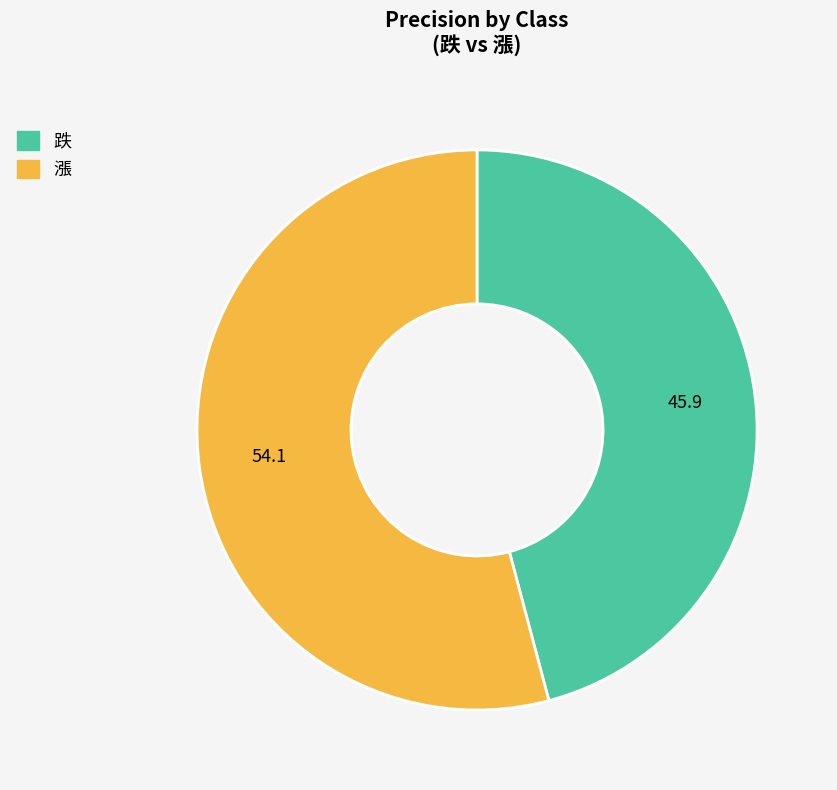

True or false: 漲 accounts for 41% of the total.

False